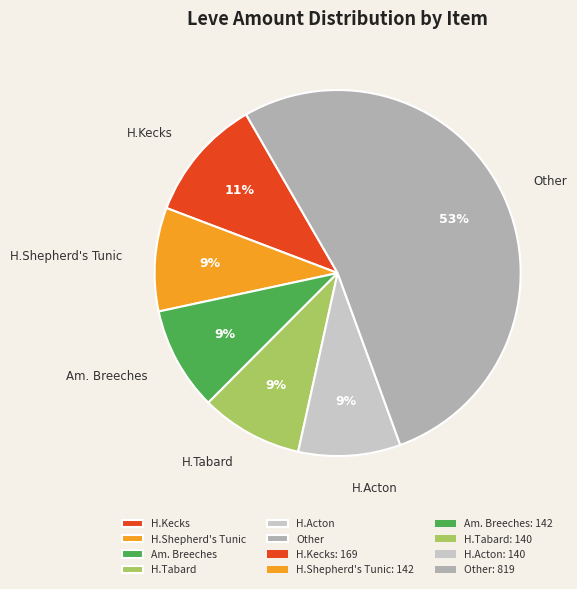

True or false: H.Kecks accounts for 2% of the total.

False